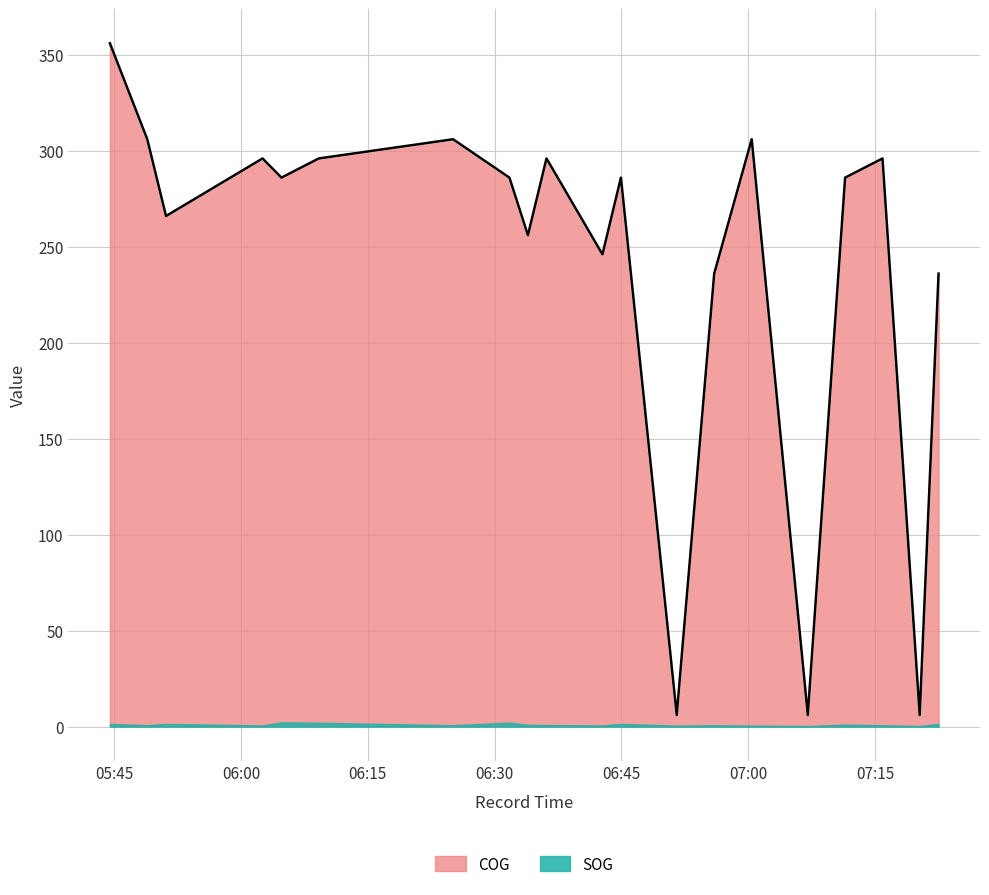

What is the greatest value displayed?

356.0